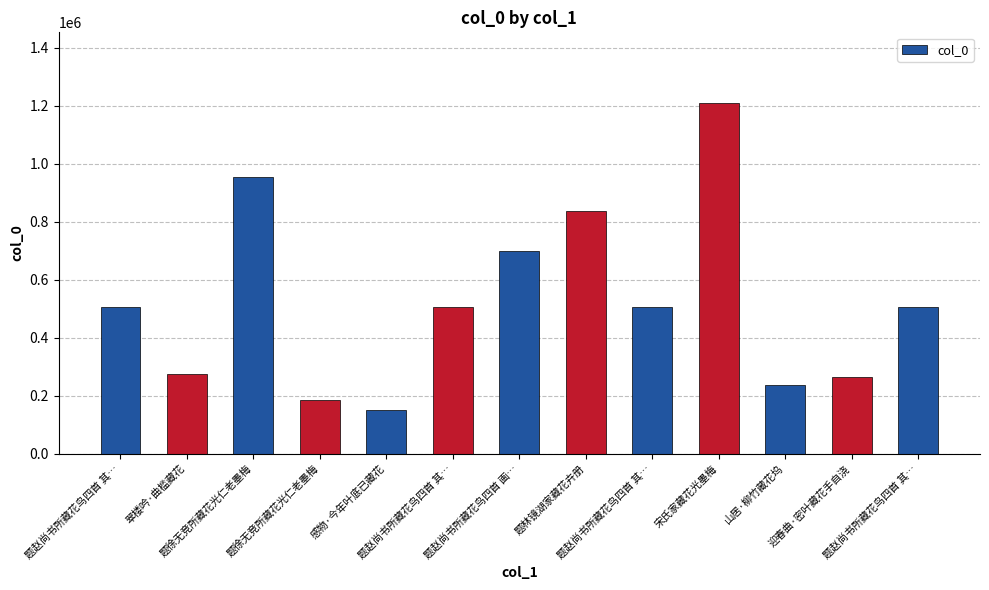

How many distinct data groups are displayed?

1